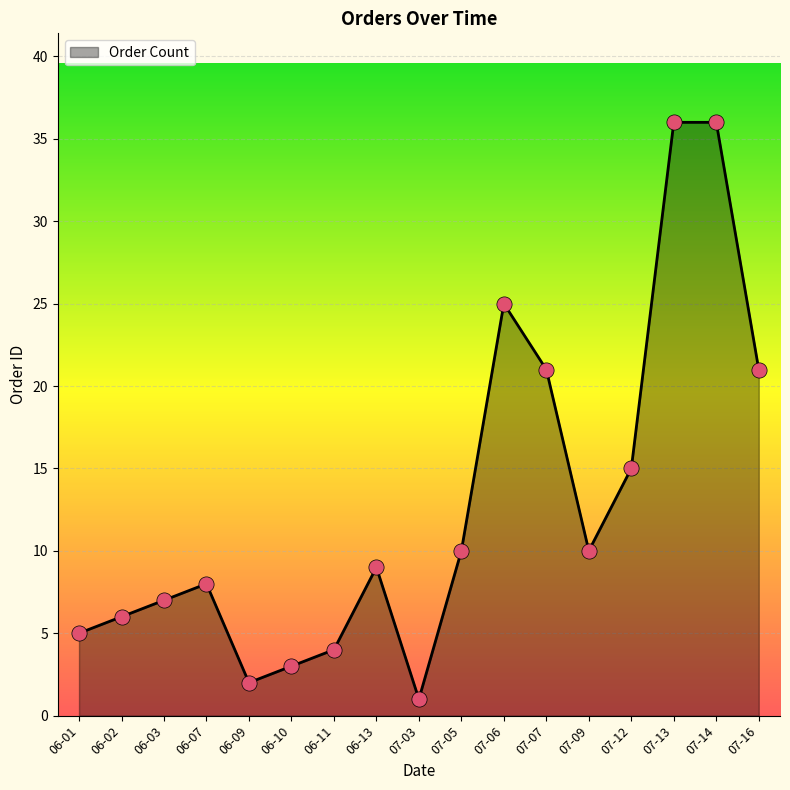

What is the change in value from 06-11 to 07-13?

+32